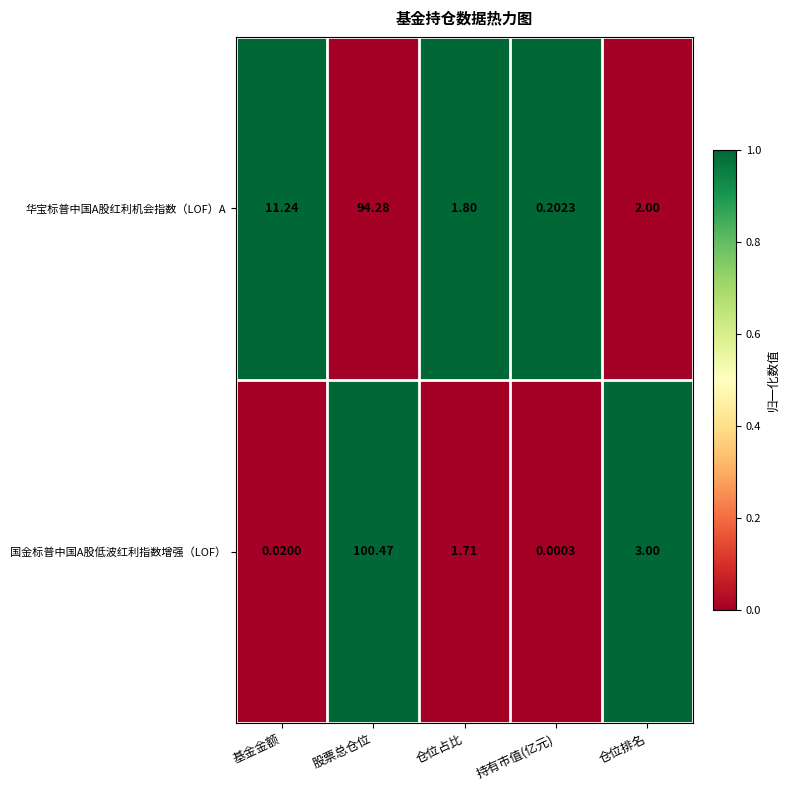

At which category is the sum across all series the highest?

股票总仓位